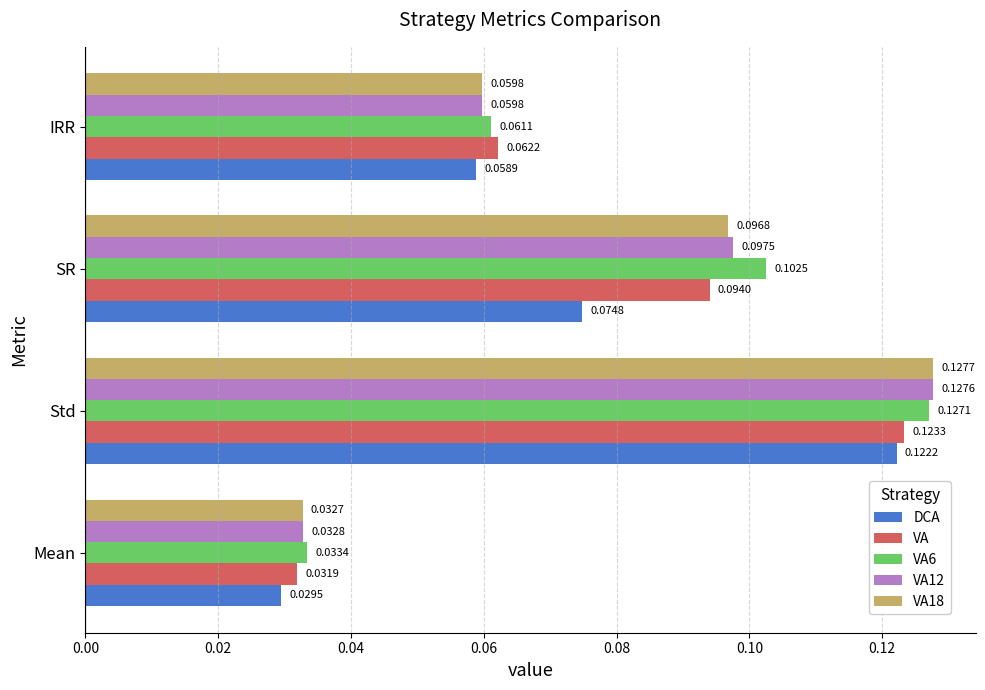

At which label does VA12 reach its peak?

Std